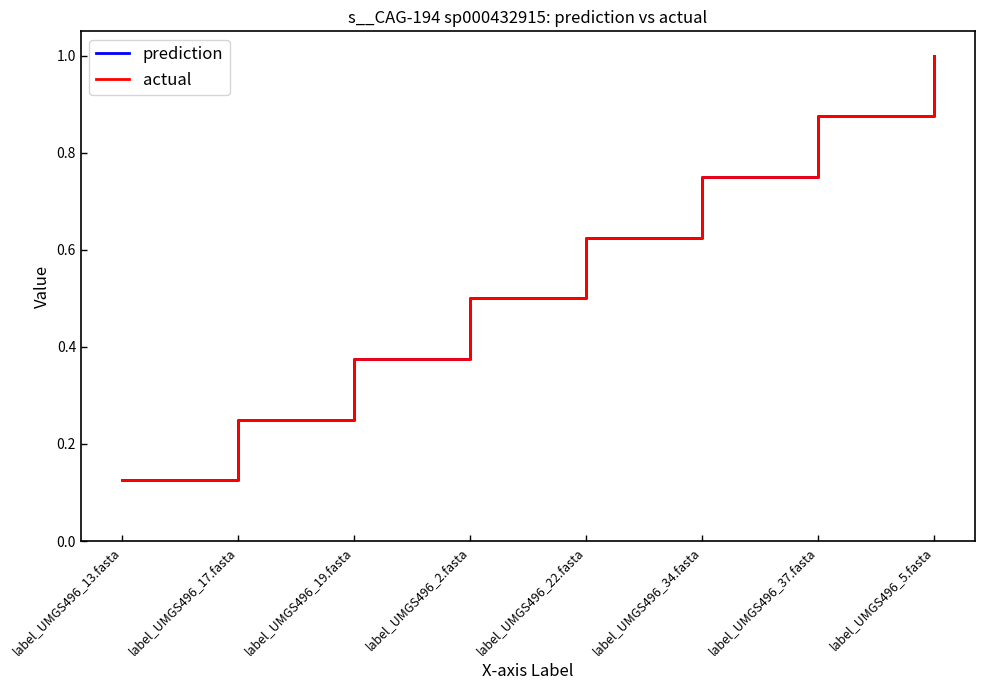

What is the value of the prediction point at the 5th from the left?

0.6